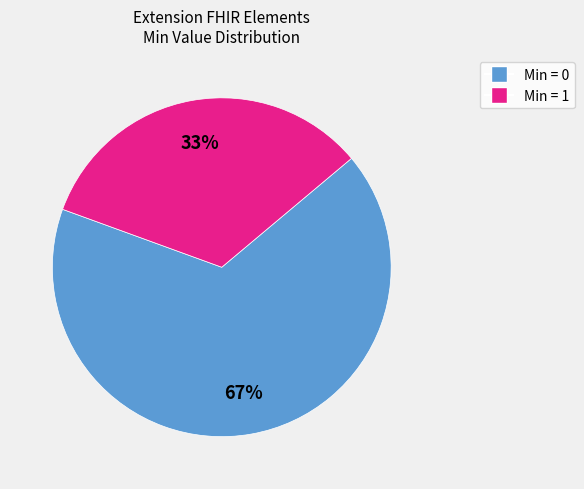

To the nearest percent, what is the average slice percentage?

50%